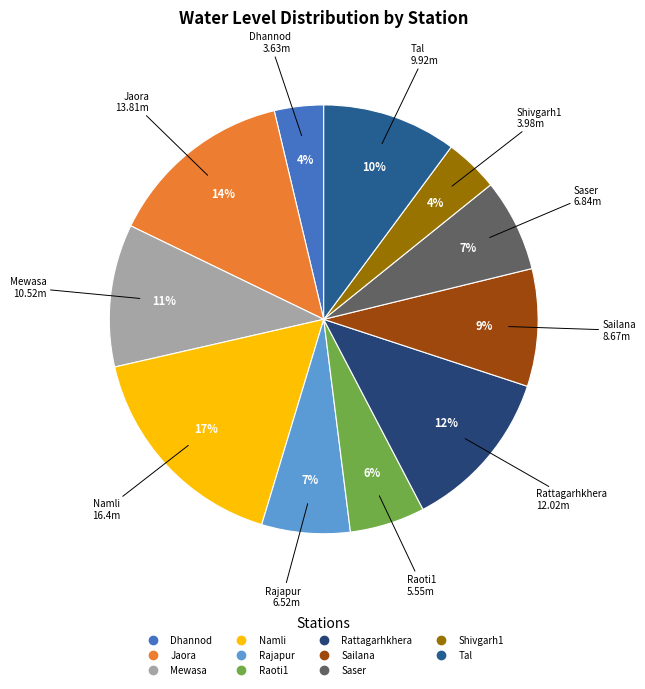

What is the ratio of the value at Tal to the value at Shivgarh1?

2.5